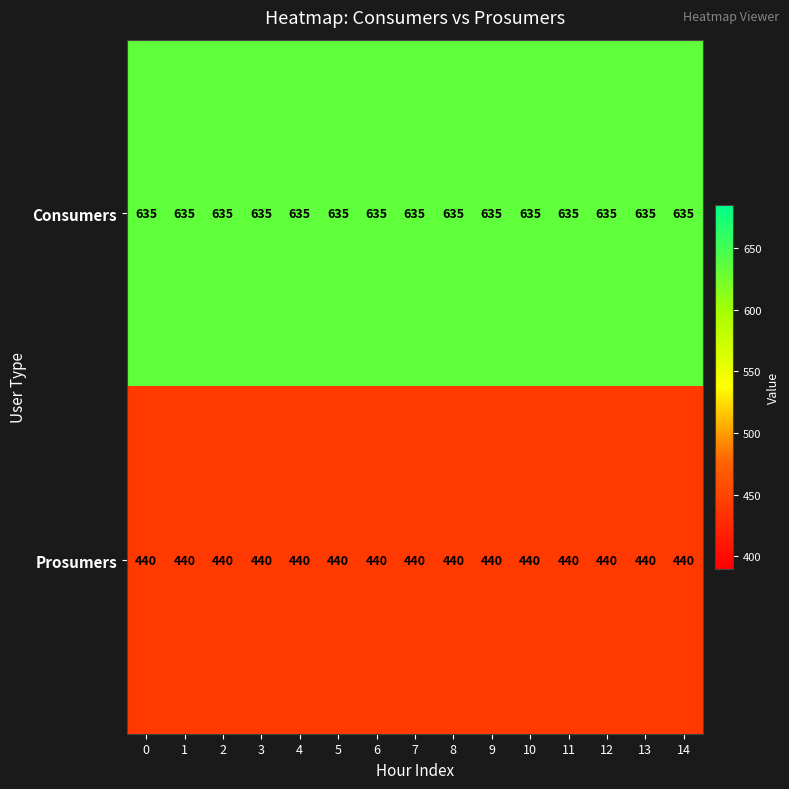

Rank the series by their maximum value, from highest to lowest.

Consumers, Prosumers